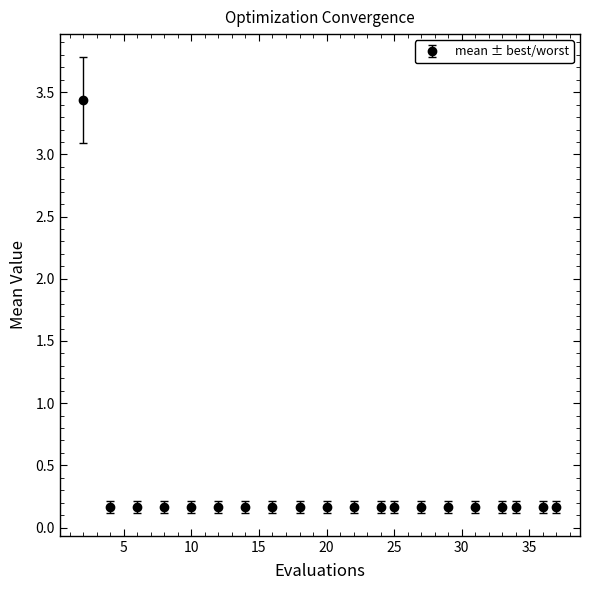

What is the value of the 8th point from the left?

0.2